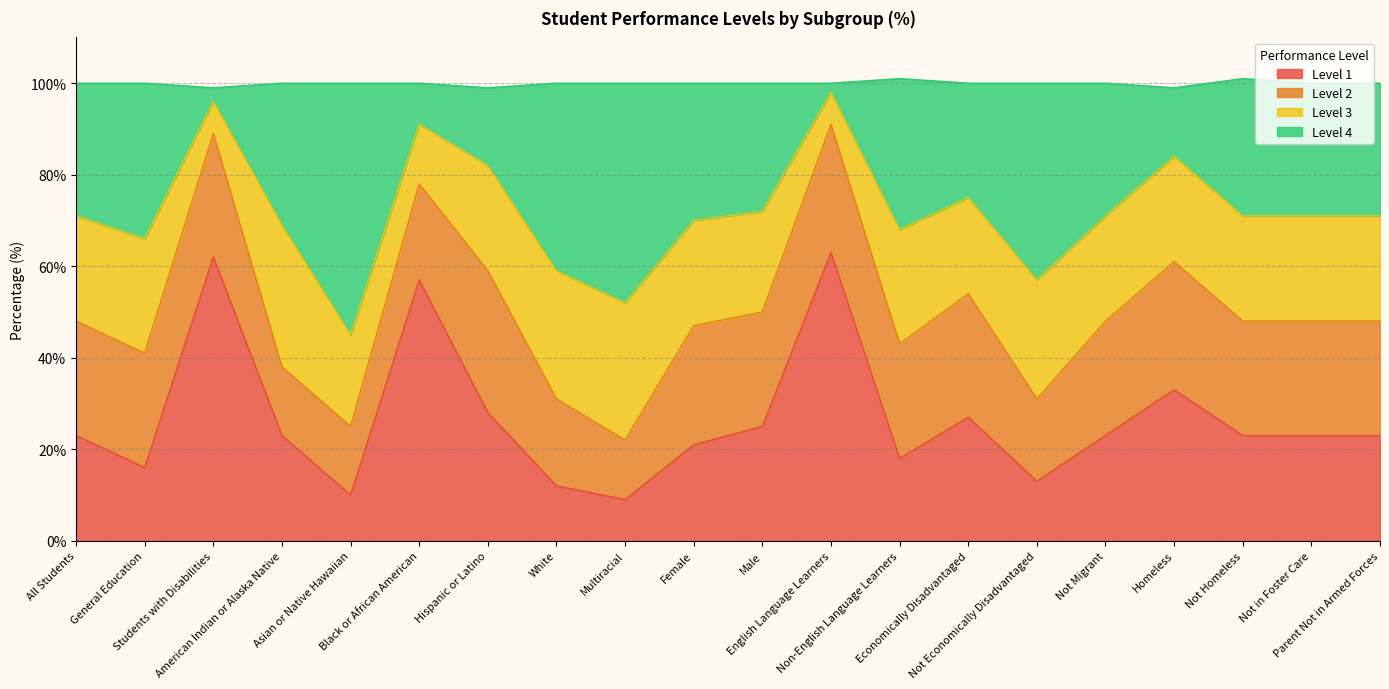

How many interior local valleys does the Level 4 series have?

5